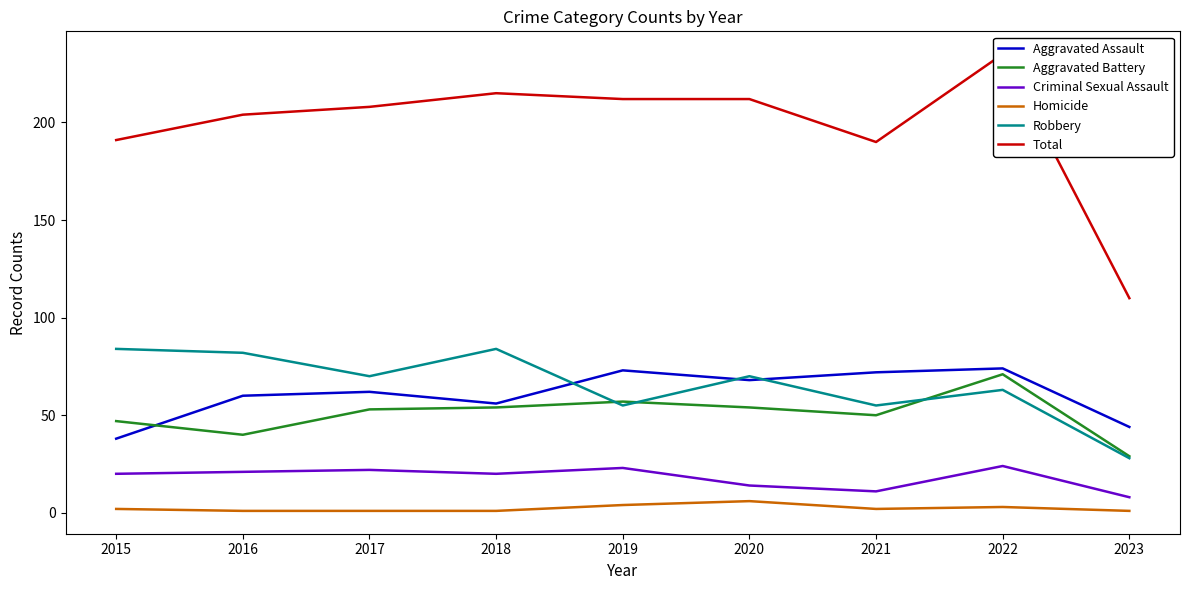

Where does the Criminal Sexual Assault series first go above 20?

2016